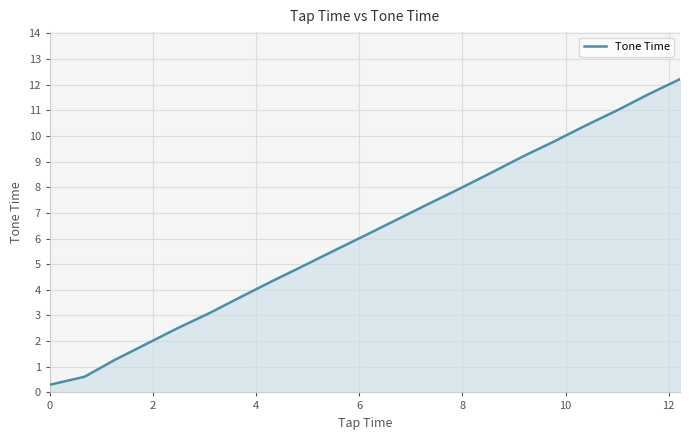

How many distinct data groups are displayed?

1